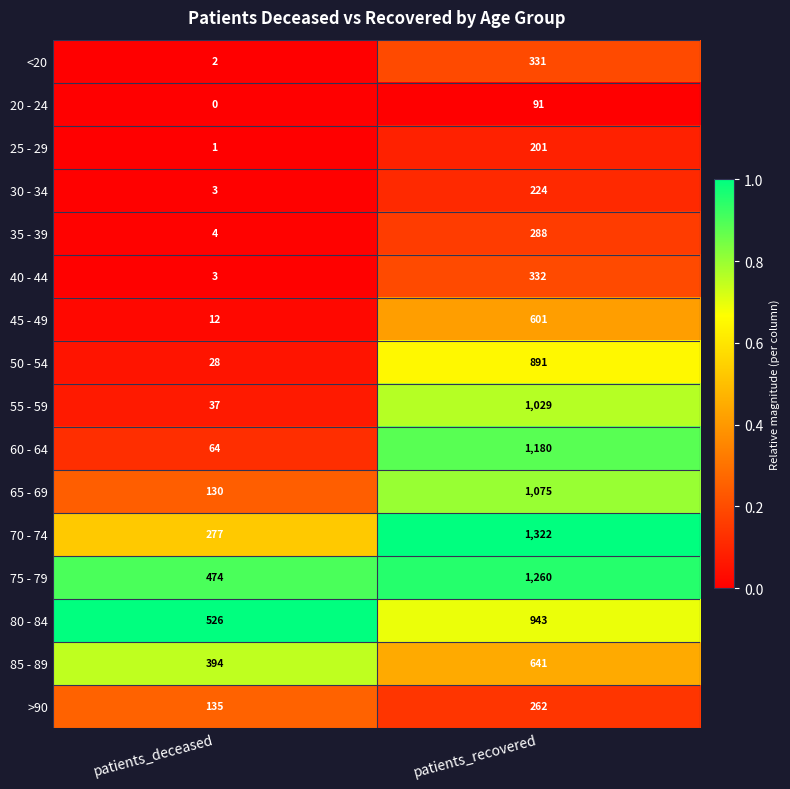

Which series changed the most between patients_deceased and patients_recovered?

60 - 64